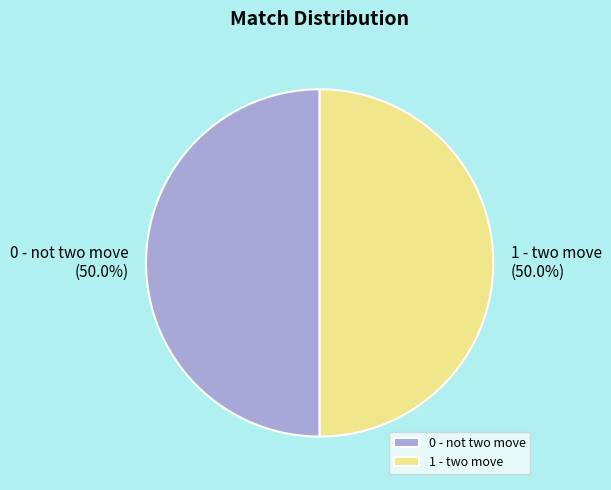

Combined, do 0 - not two move and 1 - two move account for over 50%?

Yes